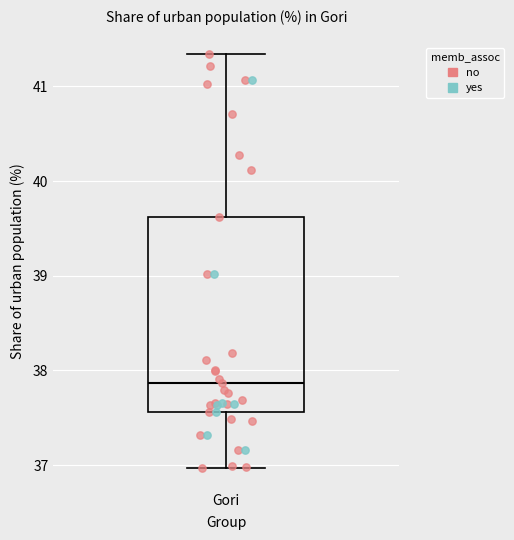

Read this box plot against the y-axis: the position of the median line, the range covered by the box, and the ends of both whiskers. The values are not printed on the chart, so give them approximately, as read against the axis.

median 37.9, box 37.6 to 39.6, whiskers 37.0 to 41.3